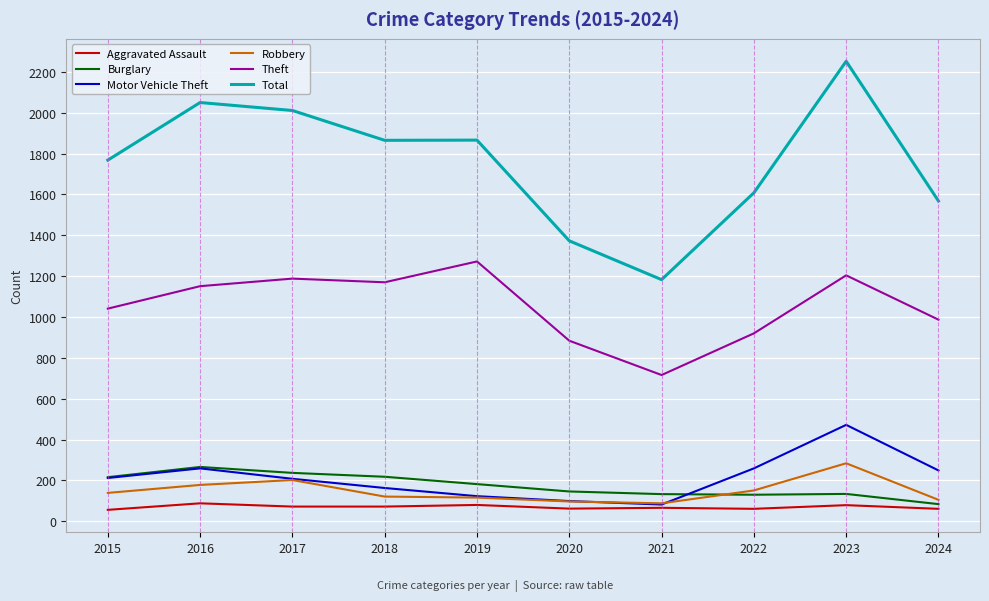

Which series changed the most between 2017 and 2020?

Total